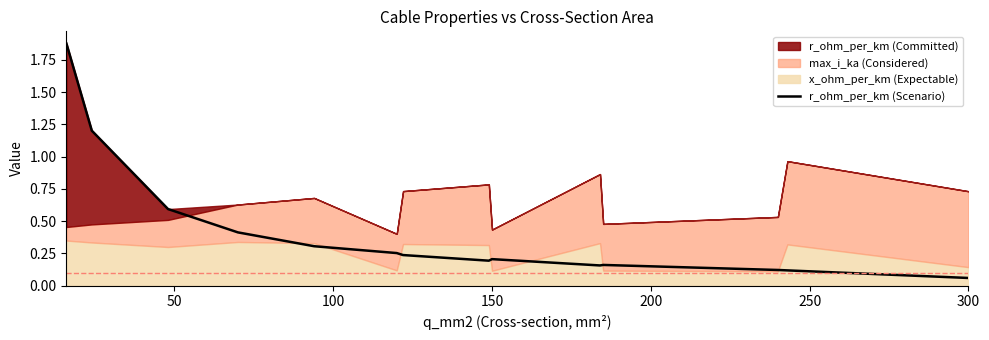

How many points are lower than both their immediate neighbors (excluding endpoints)?

2